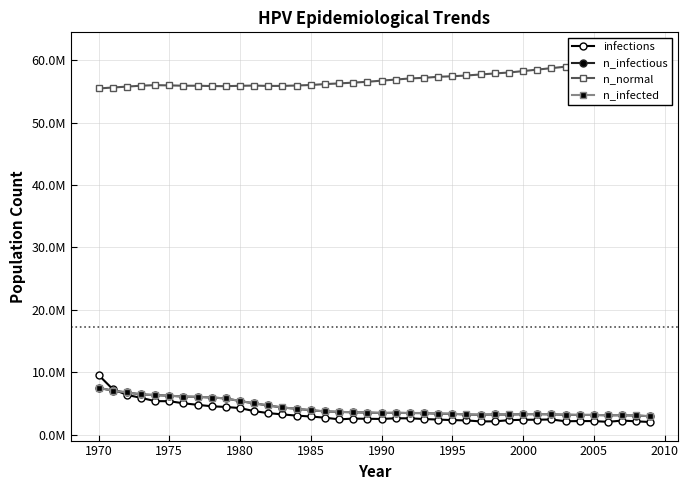

In n_normal, how many points are higher than both neighbors (excluding endpoints)?

3